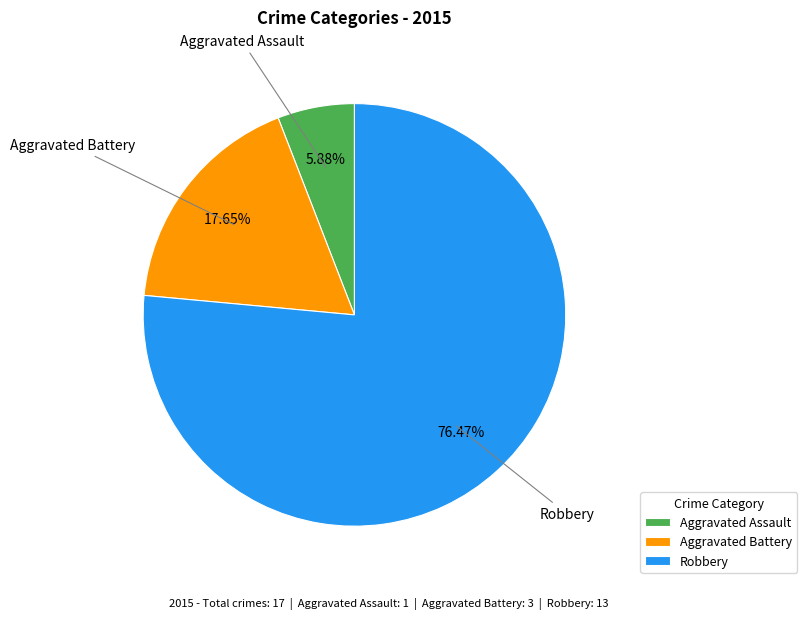

Combined, do Aggravated Assault and Aggravated Battery account for over 50%?

No